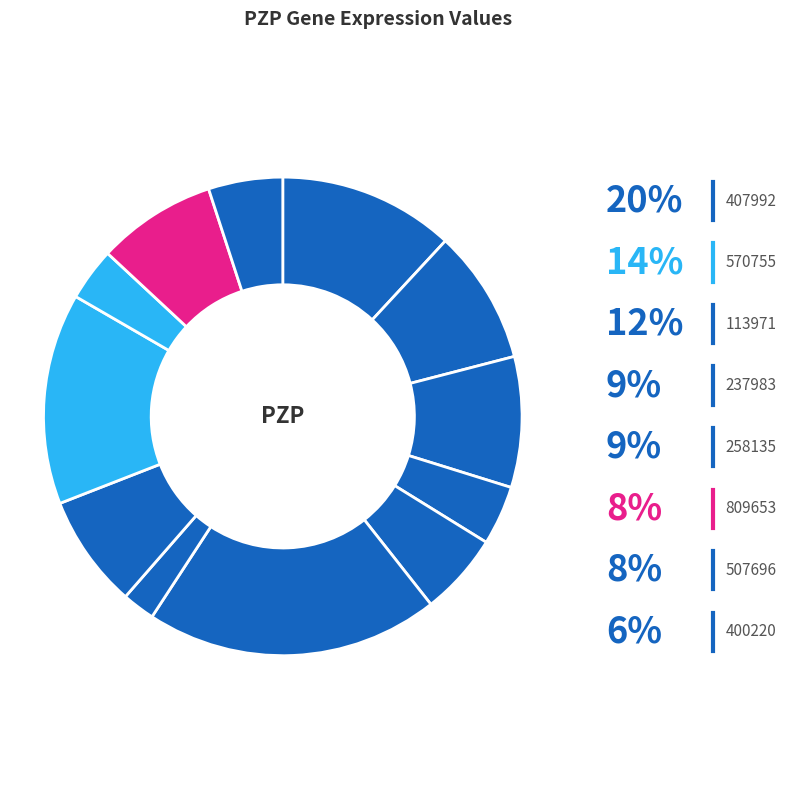

How many slices are in this pie chart?

12